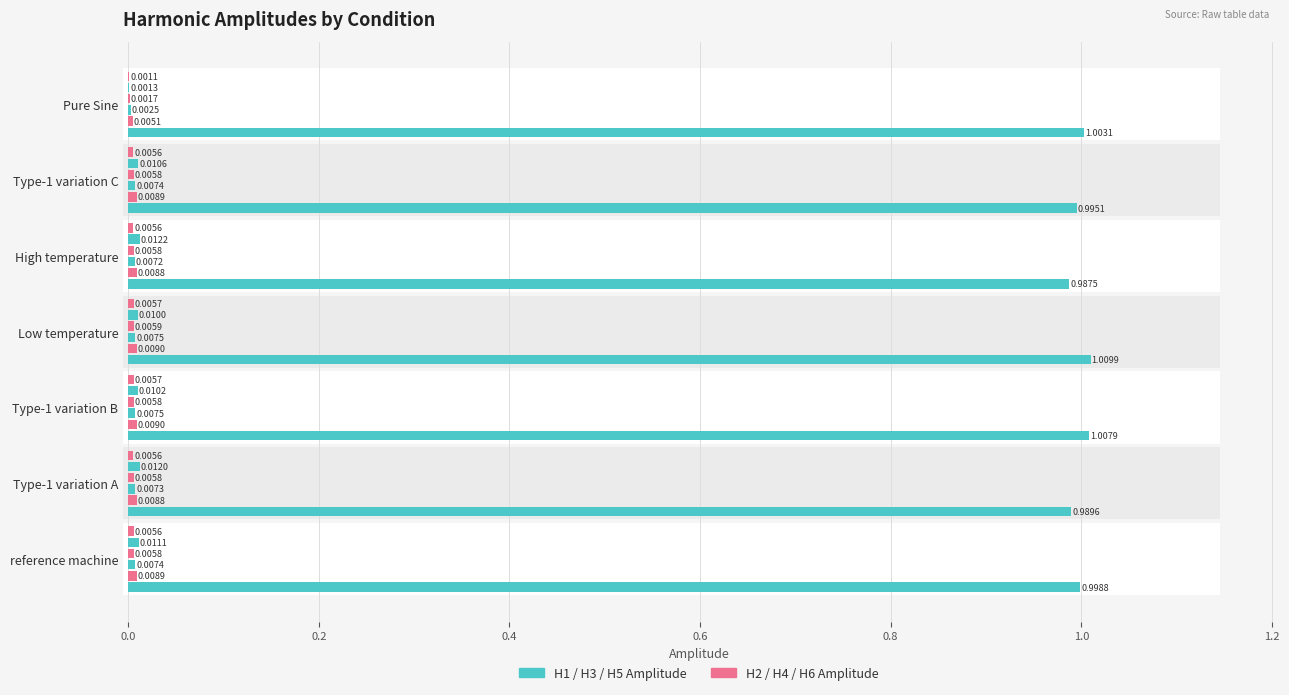

True or false: H6 Amplitude has a value of 0.0 at Type-1 variation C.

False